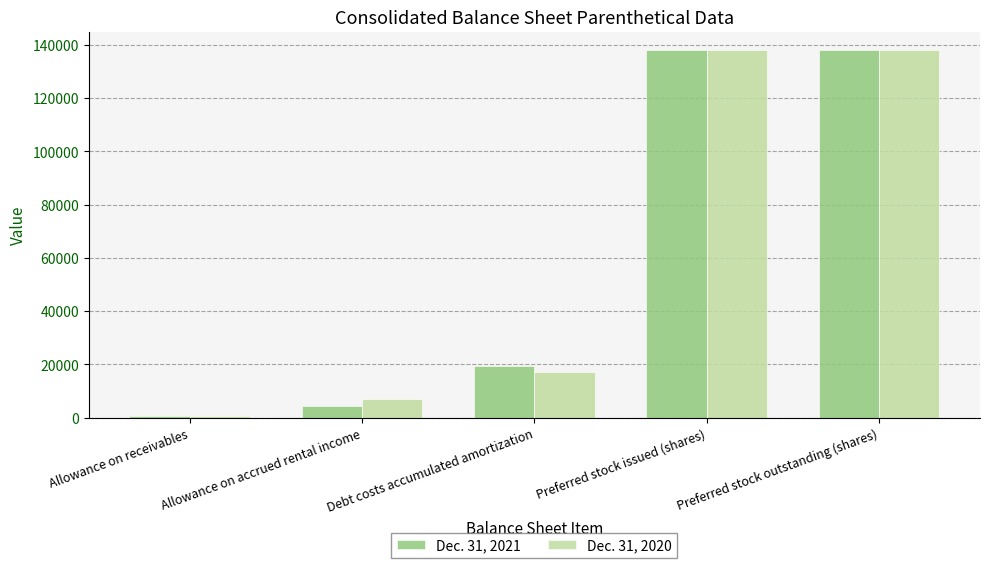

Are the bars horizontal?

No